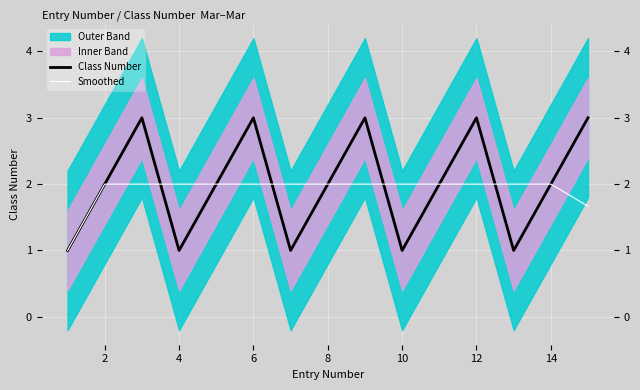

What is the difference between the maximum and minimum values in the Smoothed series?

1.0